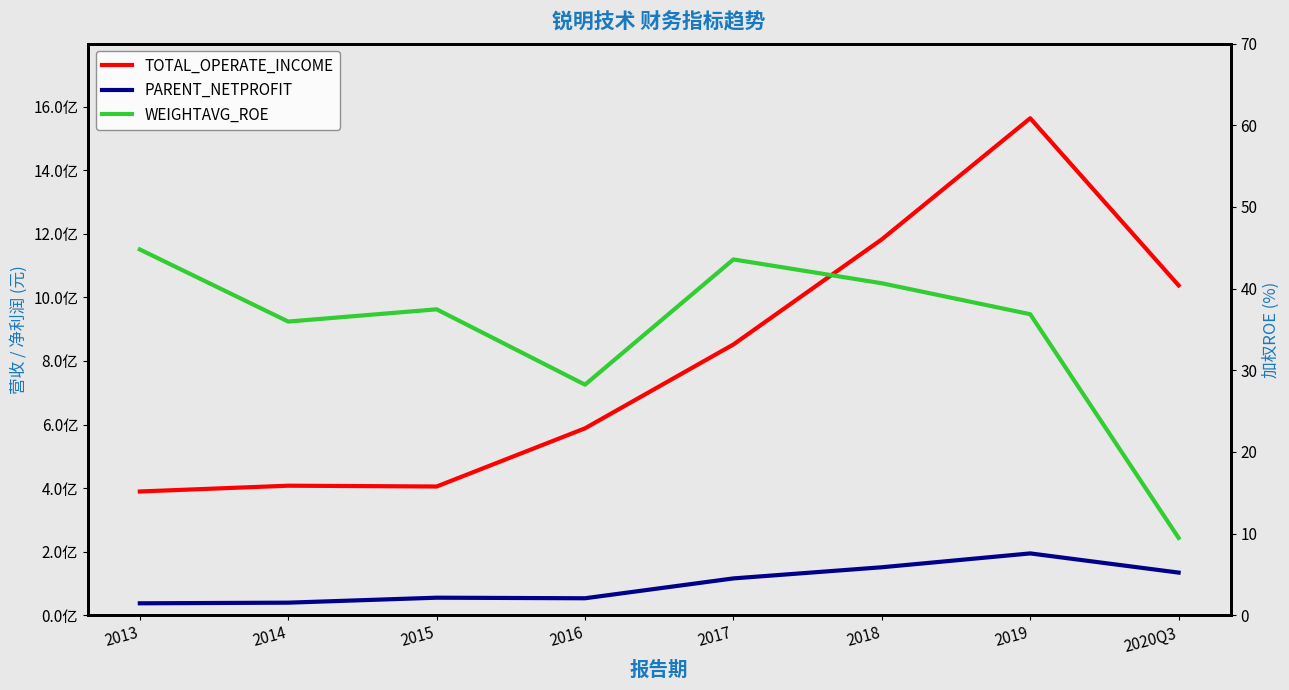

Between 2020Q3 and 2014, which is larger?

2020Q3